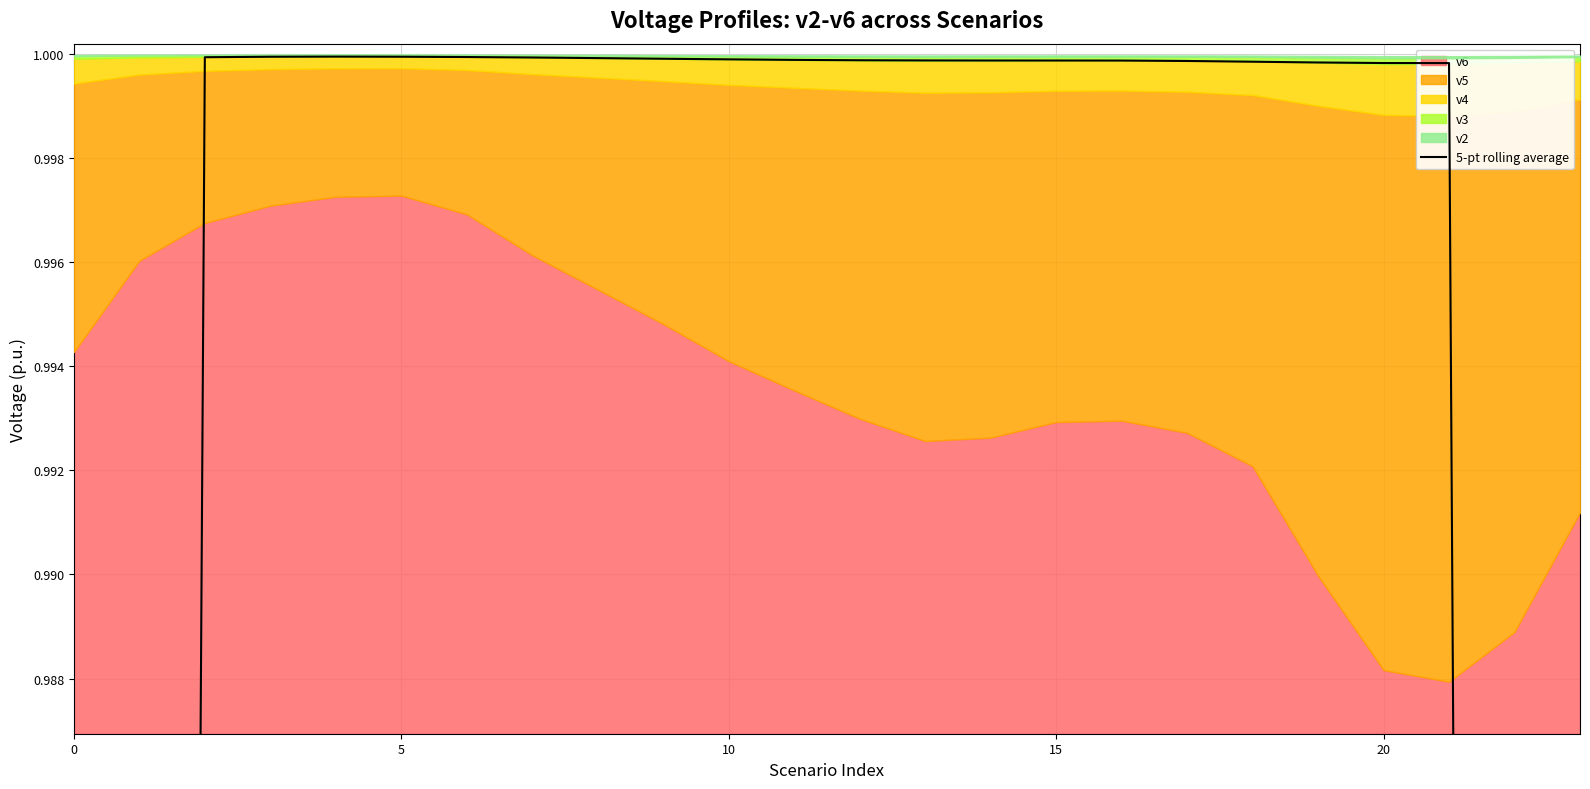

Where is the data nearest to the value 0?

23